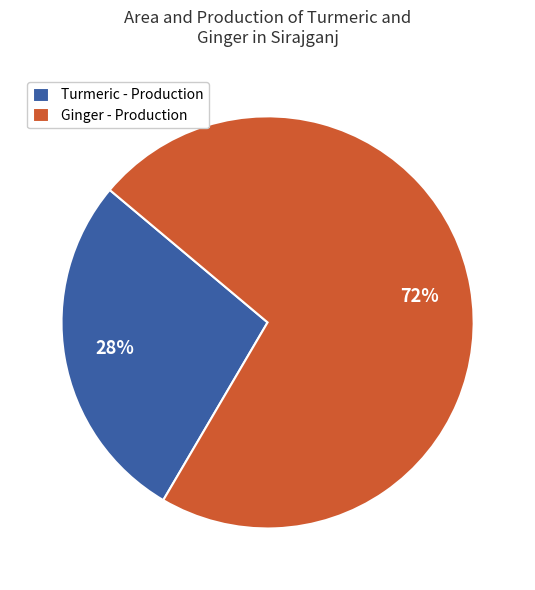

What is the majority slice?

Ginger - Production